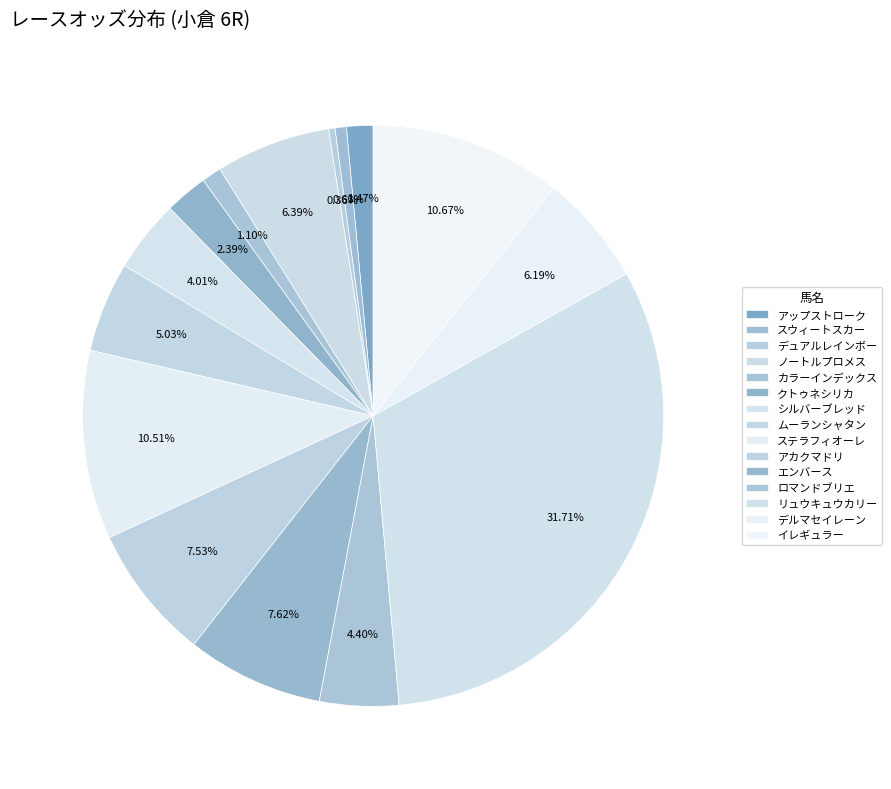

Combined, do アカクマドリ and ロマンドブリエ account for over 50%?

No